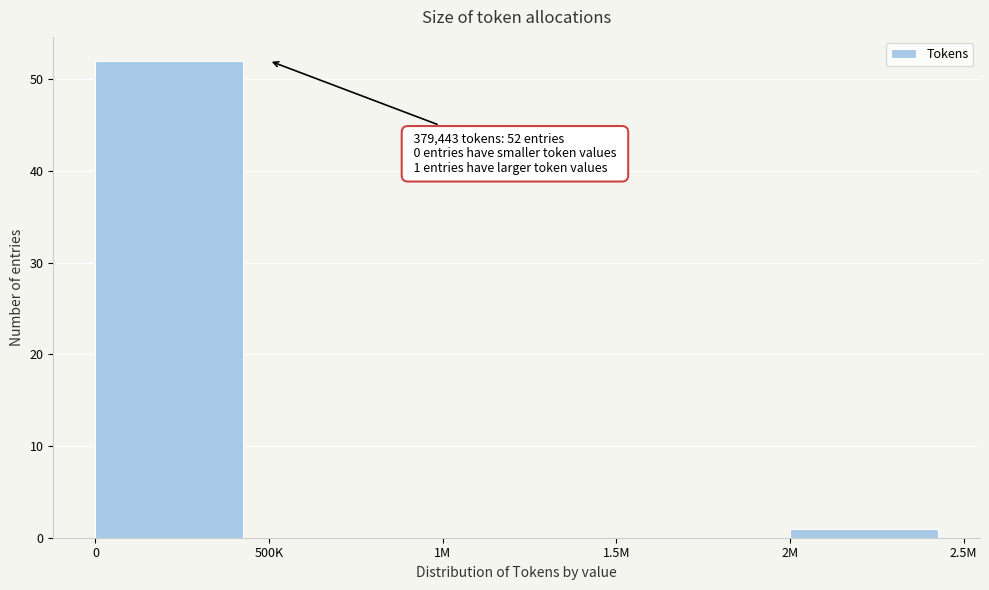

Reading left to right, extract all data points from this chart.

0=52	500K=0	1M=0	1.5M=0	2M=1